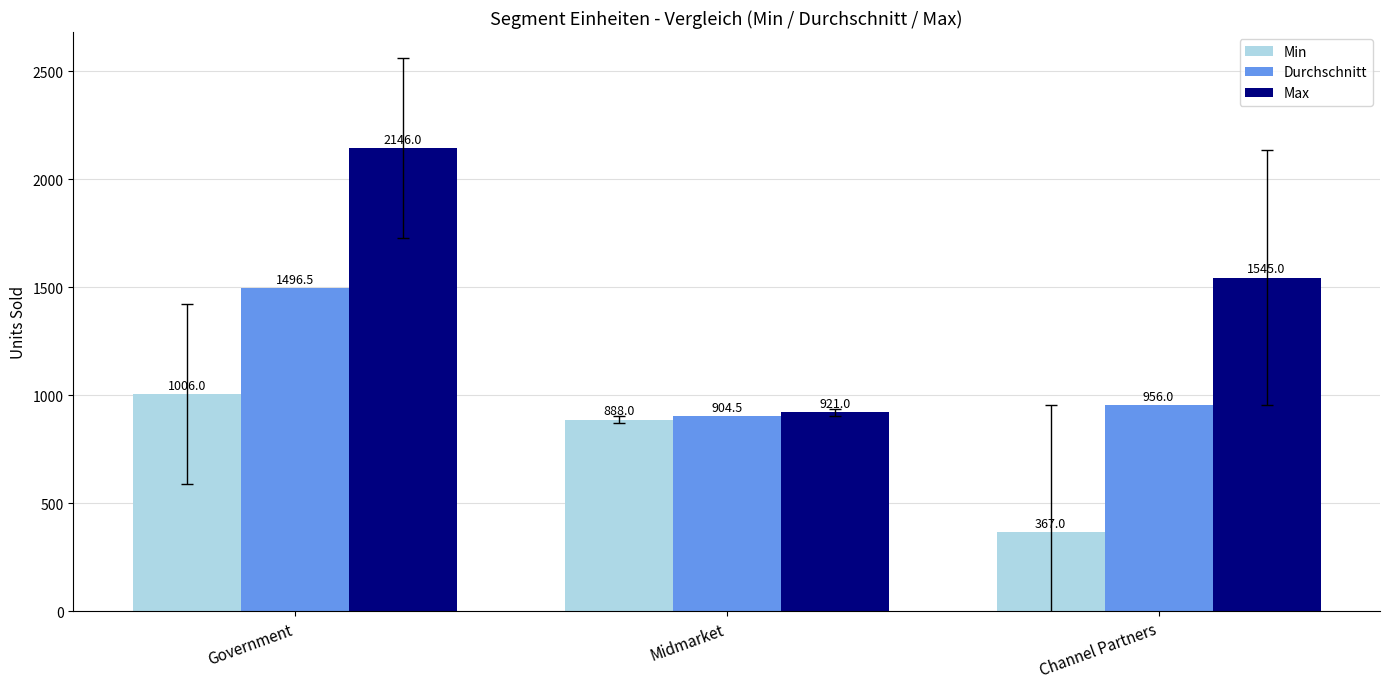

Which series has the widest spread of values?

Max